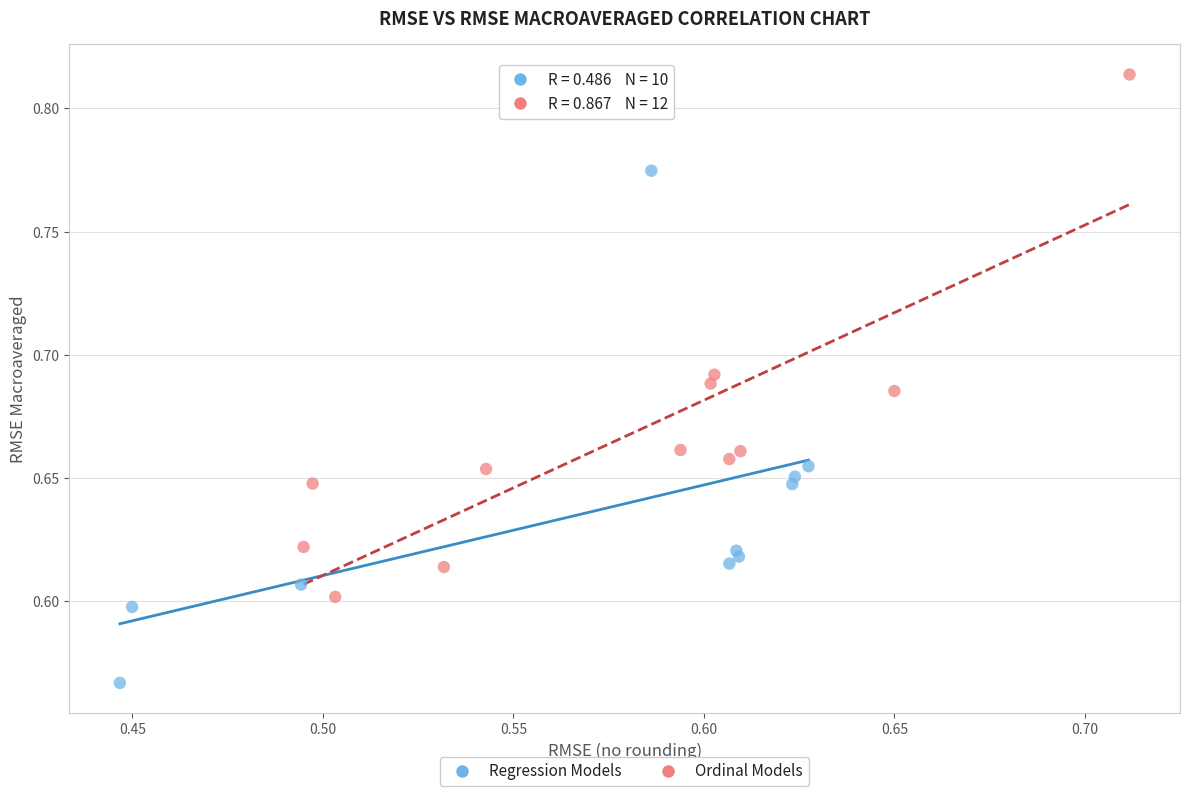

Which series reaches the minimum Y coordinate?

Regression Models